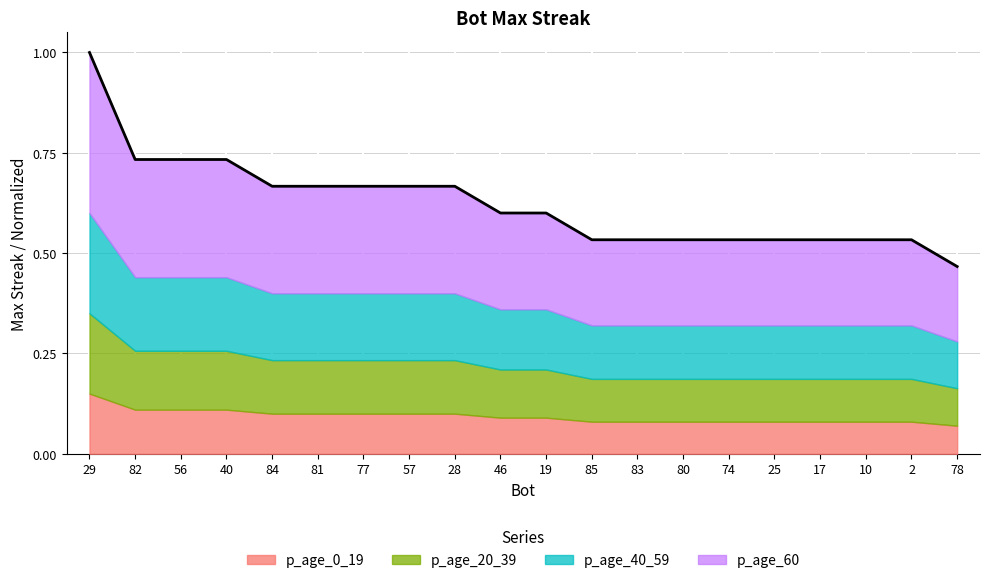

What is the approximate value at 83?

0.5